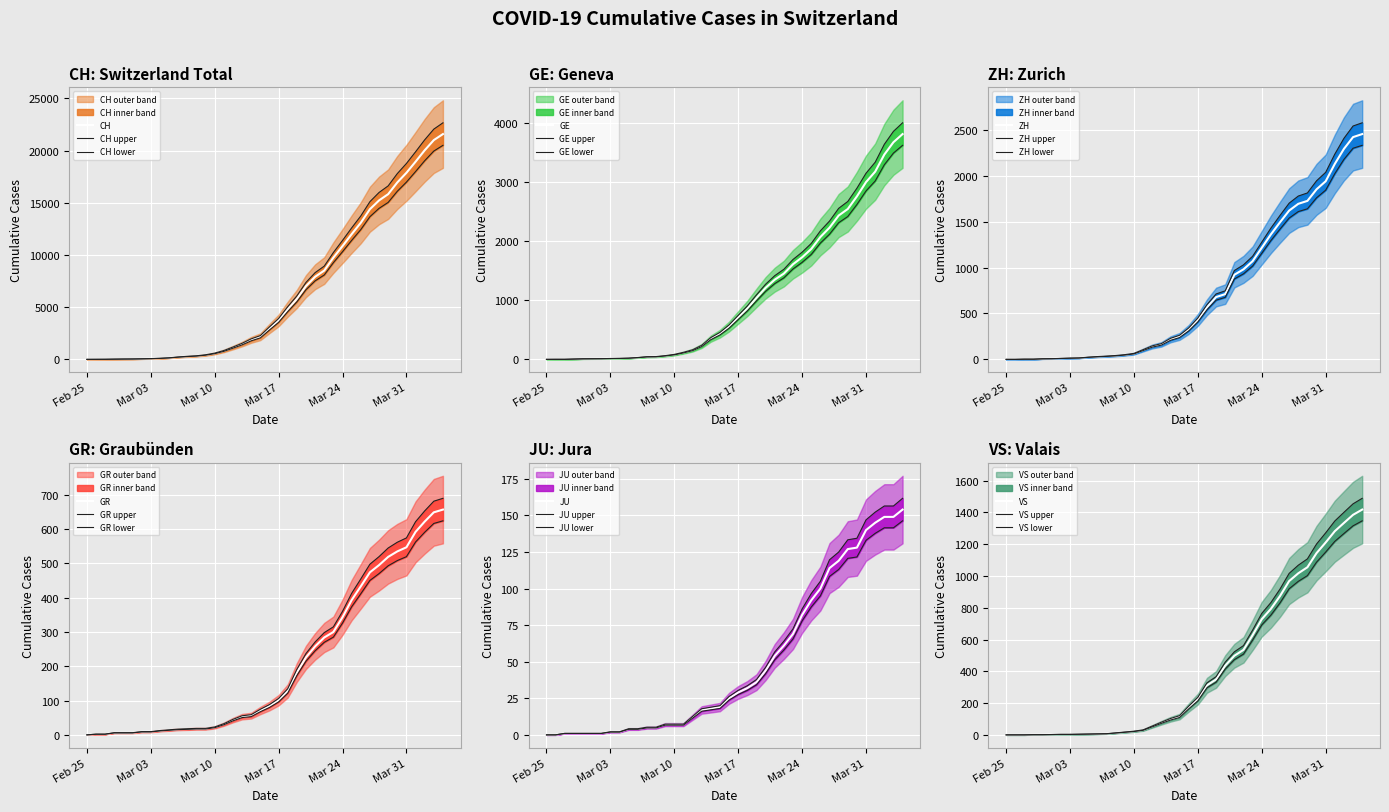

Reading right to left, extract all data points from this chart.

CH: 20507.6	19960.5	19032.3	17993.0	16982.2	16103.4	15039.4	14467.5	13668.6	12430.8	11394.3	10310.4	9261.5	8083.5	7519.2	6670.9	5504.3	4566.6	3540.6	2811.0	2056.8	1776.5	1389.8	1068.8	766.6	541.5	398.0	310.6	266.0	208.0	134.9	92.1	65.5	47.5	34.2	28.5	19.0	7.6	3.8	0.0
GE: 3816.0	3678.0	3469.0	3180.0	3003.0	2761.0	2547.0	2436.0	2231.0	2073.0	1870.0	1729.0	1611.0	1453.0	1350.0	1212.0	1041.0	863.0	710.0	556.0	435.0	351.0	227.0	155.0	114.0	80.0	60.0	45.0	43.0	30.0	20.0	16.0	14.0	11.0	10.0	9.0	5.0	1.0	1.0	0.0
ZH: 2455.0	2422.0	2294.0	2130.0	1941.0	1853.0	1727.0	1695.0	1621.0	1494.0	1362.0	1216.0	1070.0	981.0	922.0	711.0	679.0	568.0	429.0	326.0	250.0	218.0	163.0	140.0	101.0	62.0	49.0	40.0	34.0	29.0	23.0	15.0	13.0	10.0	7.0	6.0	2.0	2.0	0.0	0.0
GR: 657.0	649.0	622.0	592.0	547.0	535.0	519.0	495.0	474.0	433.0	393.0	343.0	300.0	284.0	258.0	226.0	182.0	128.0	101.0	84.0	71.0	56.0	53.0	43.0	31.0	22.0	18.0	18.0	17.0	16.0	14.0	12.0	9.0	9.0	6.0	6.0	6.0	2.0	2.0	0.0
JU: 154.0	149.0	149.0	145.0	140.0	128.0	127.0	119.0	114.0	100.0	92.0	82.0	69.0	61.0	54.0	44.0	36.0	32.0	29.0	25.0	19.0	18.0	17.0	12.0	7.0	7.0	7.0	5.0	5.0	4.0	4.0	2.0	2.0	1.0	1.0	1.0	1.0	1.0	0.0	0.0
VS: 1347.1	1315.8	1267.3	1217.9	1150.5	1086.8	1002.2	966.1	919.6	830.3	753.3	691.6	596.6	508.2	473.1	414.2	331.6	296.4	213.8	163.4	109.2	93.1	72.2	50.3	28.5	20.9	16.1	11.4	6.6	5.7	4.8	3.8	2.8	2.8	1.9	0.9	0.9	0.0	0.0	0.0